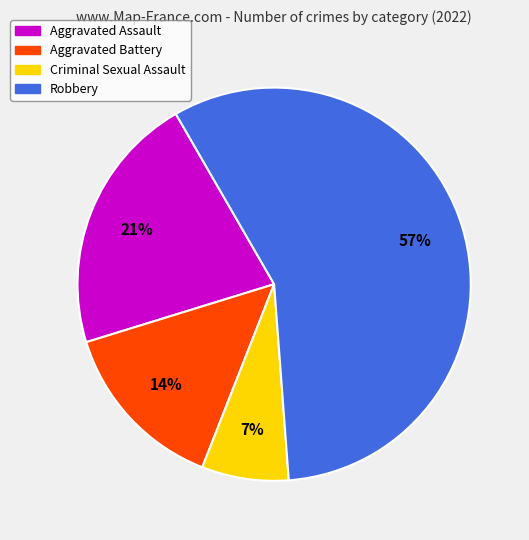

What is the largest slice in the pie chart?

Robbery